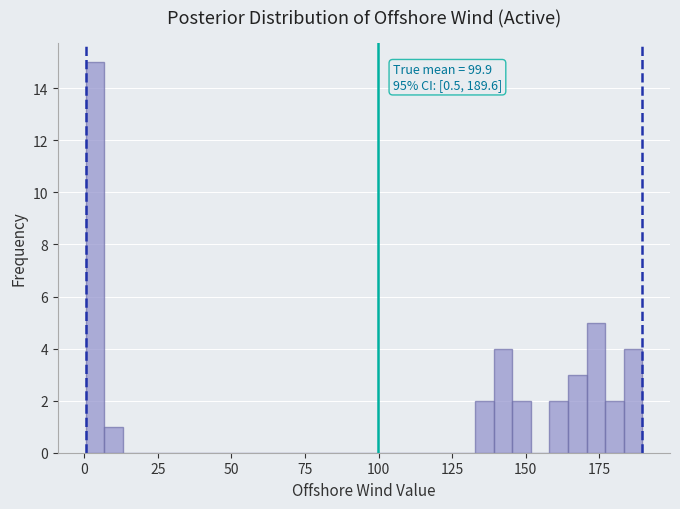

Around what value on the x-axis is the tallest bar? Give the approximate position of its centre, as read against the axis.

5